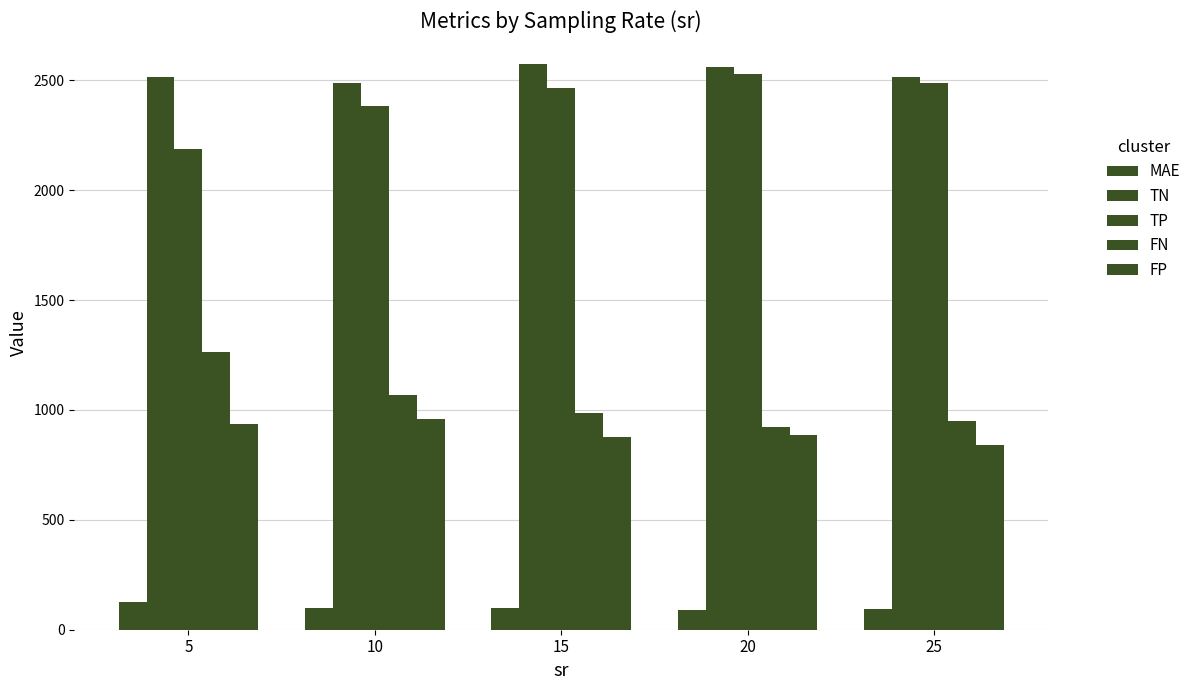

List the series in order of their peak value, highest first.

TN, TP, FN, FP, MAE